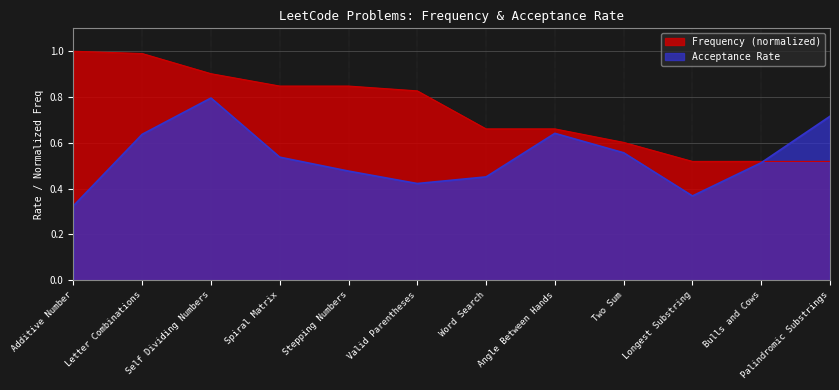

Count the number of categories in the chart.

12